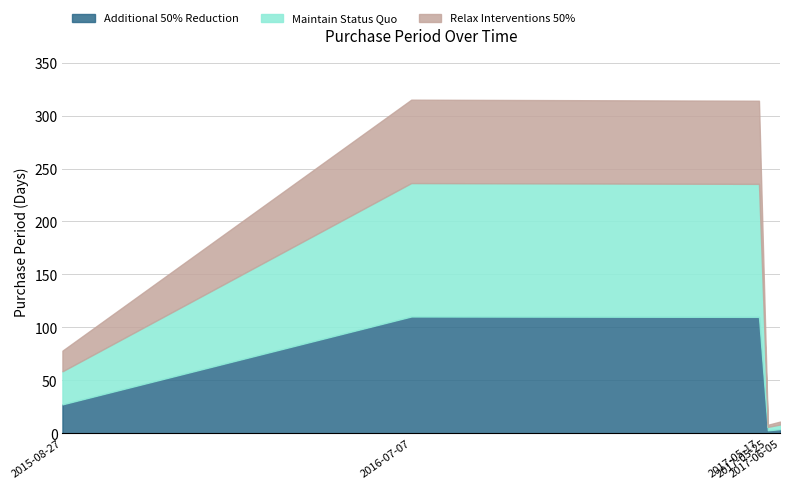

What is the sum of all values?

726